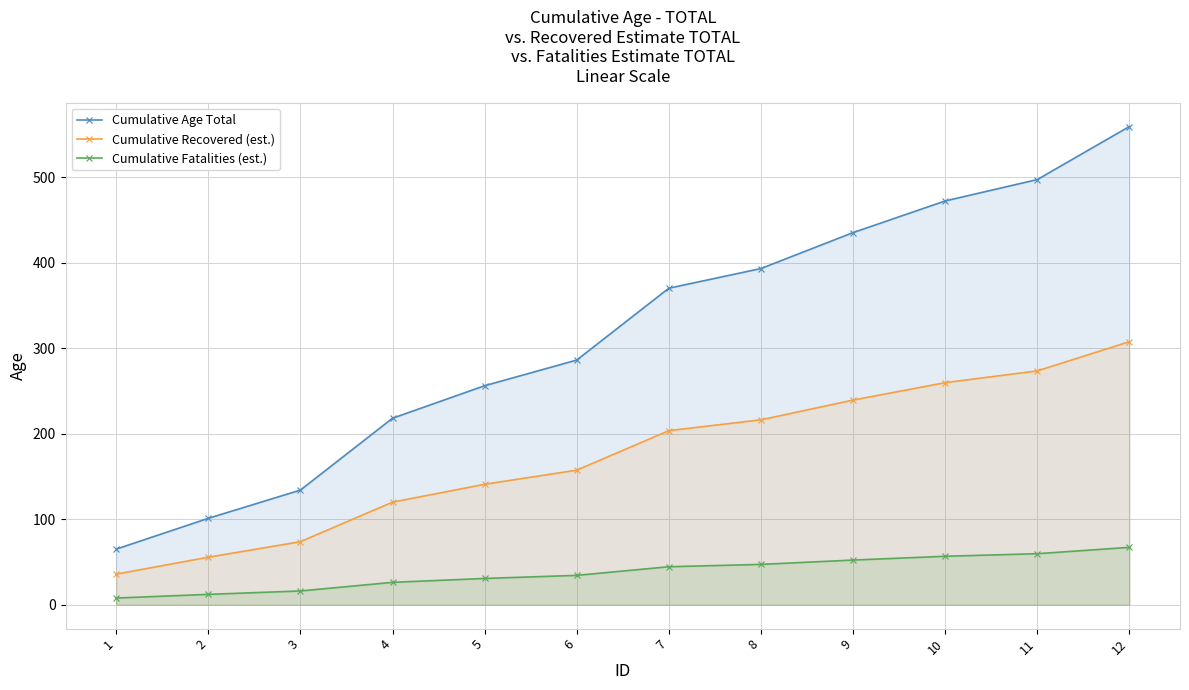

True or false: Cumulative Fatalities (est.) and Cumulative Age Total intersect in this chart.

False